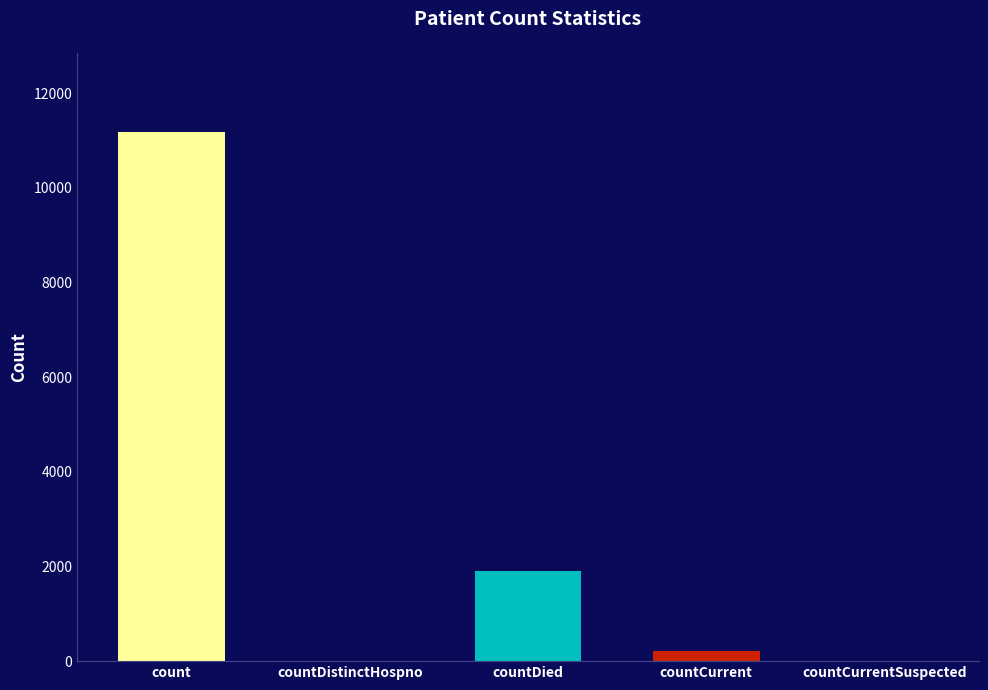

What position from the right is countCurrentSuspected?

1